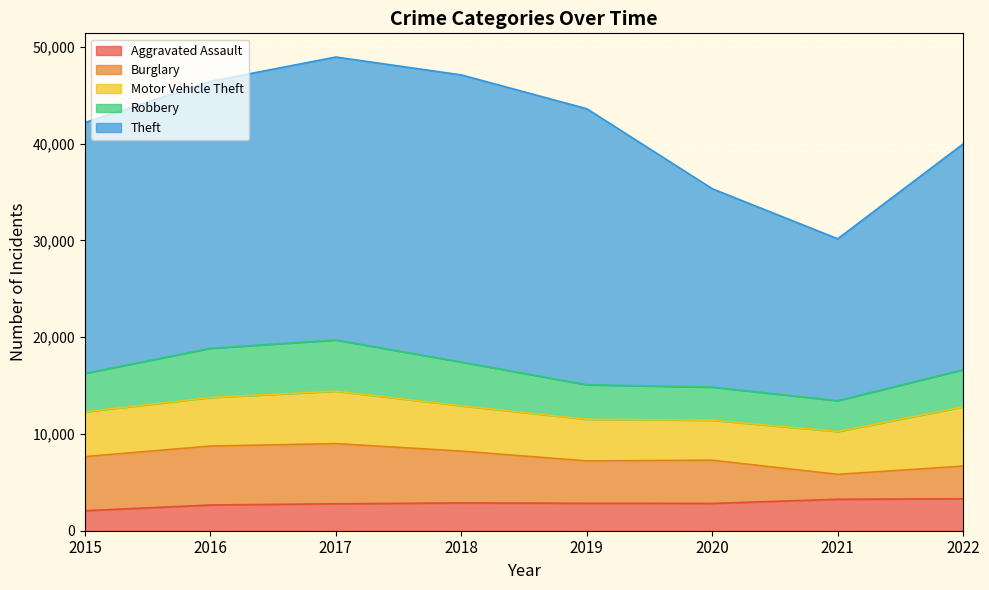

Which category has the highest value in the Aggravated Assault series?

2022